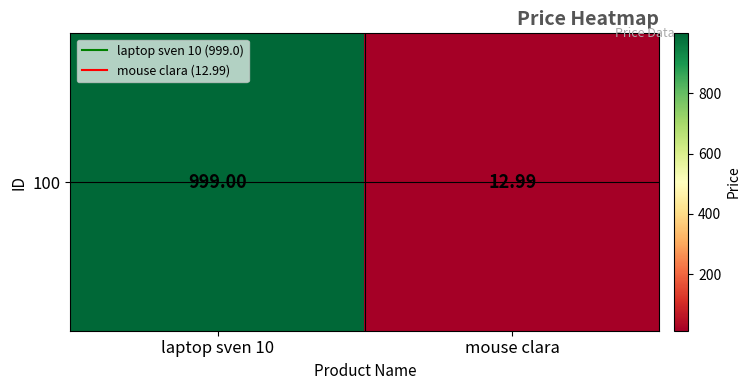

What is the difference between the values at mouse clara and laptop sven 10?

986.0